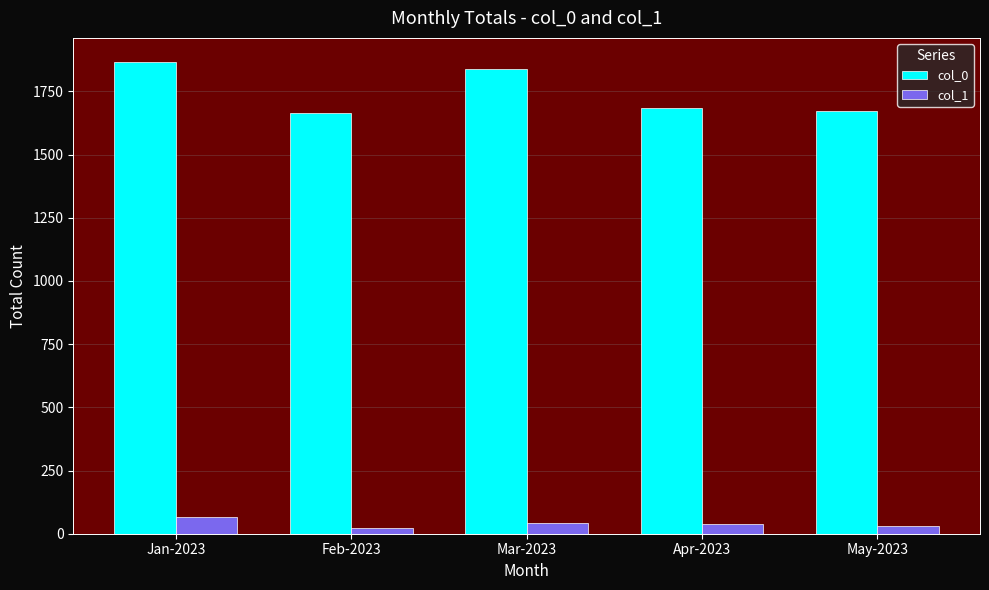

The value of col_0 at Apr-2023 is 2454. True or false?

False